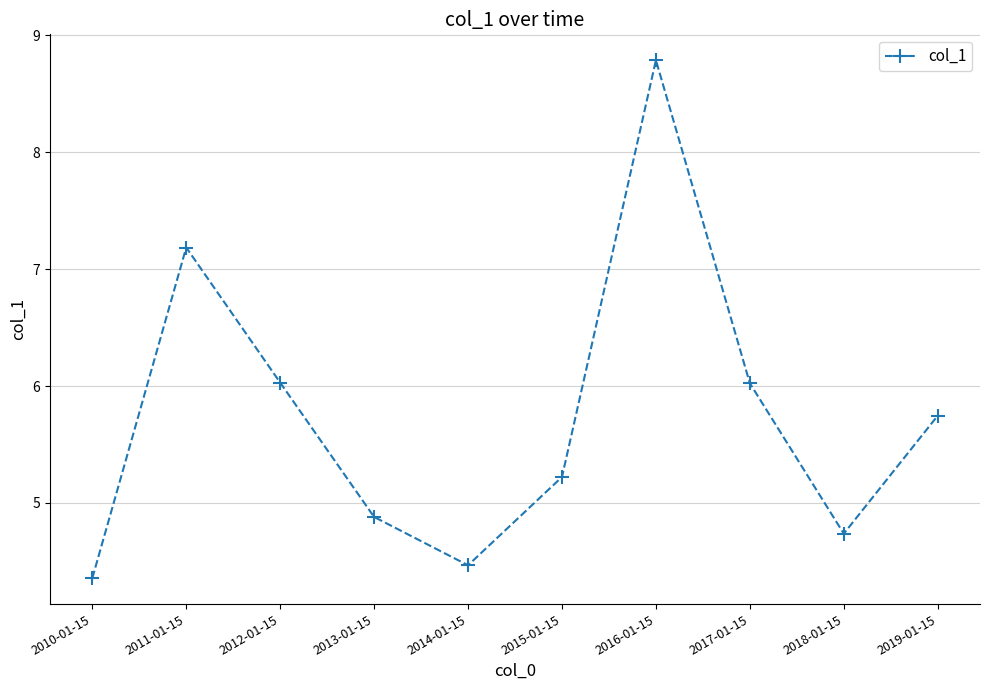

At which category does the data reach its first local valley?

2014-01-15